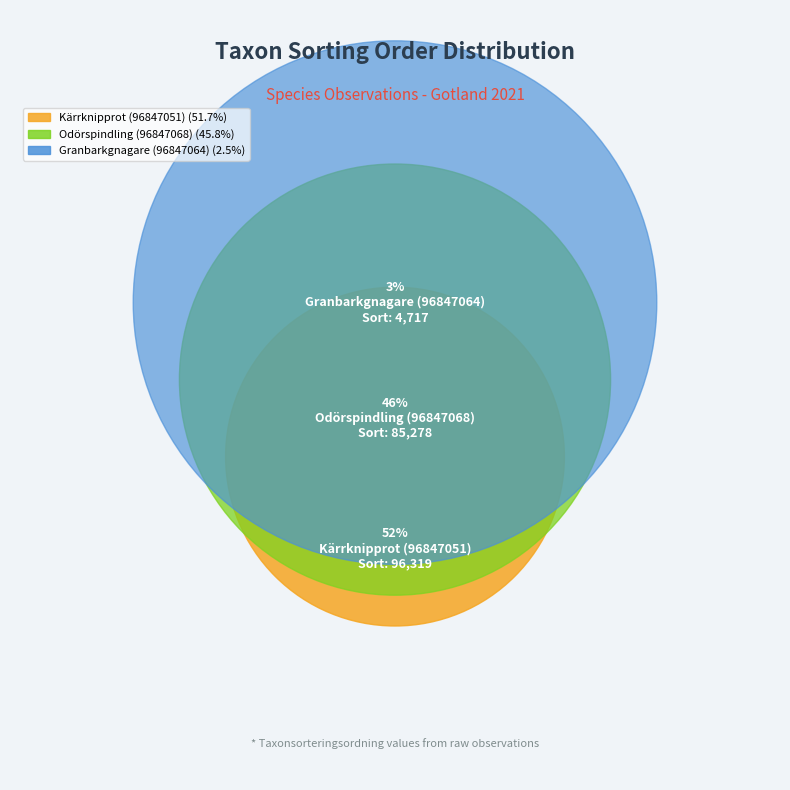

What is the change in value from Odörspindling (96847068) to Granbarkgnagare (96847064)?

-80561